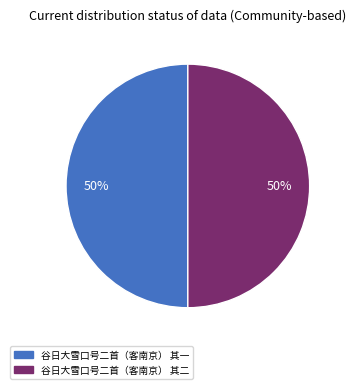

How many slices are in this pie chart?

2